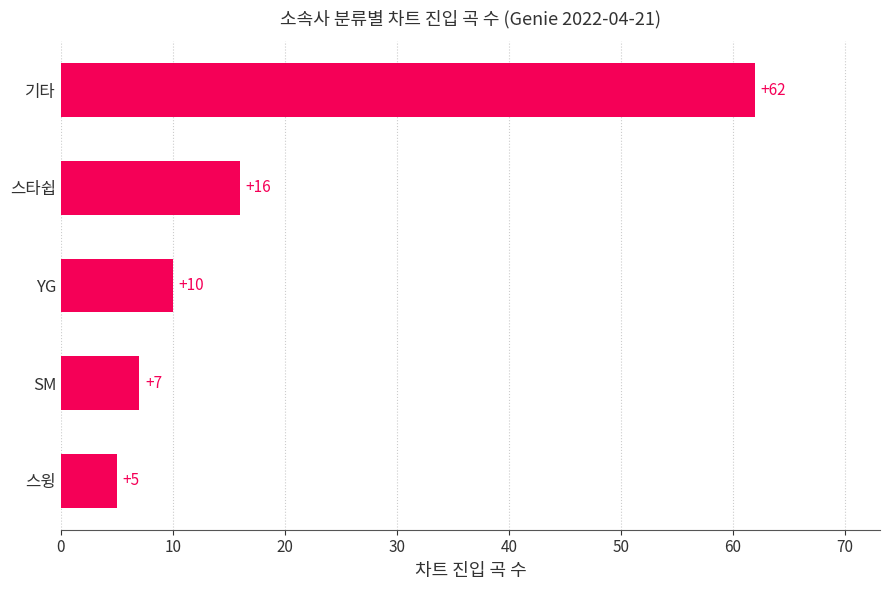

What is the label of the 2nd bar from the top?

스타쉽